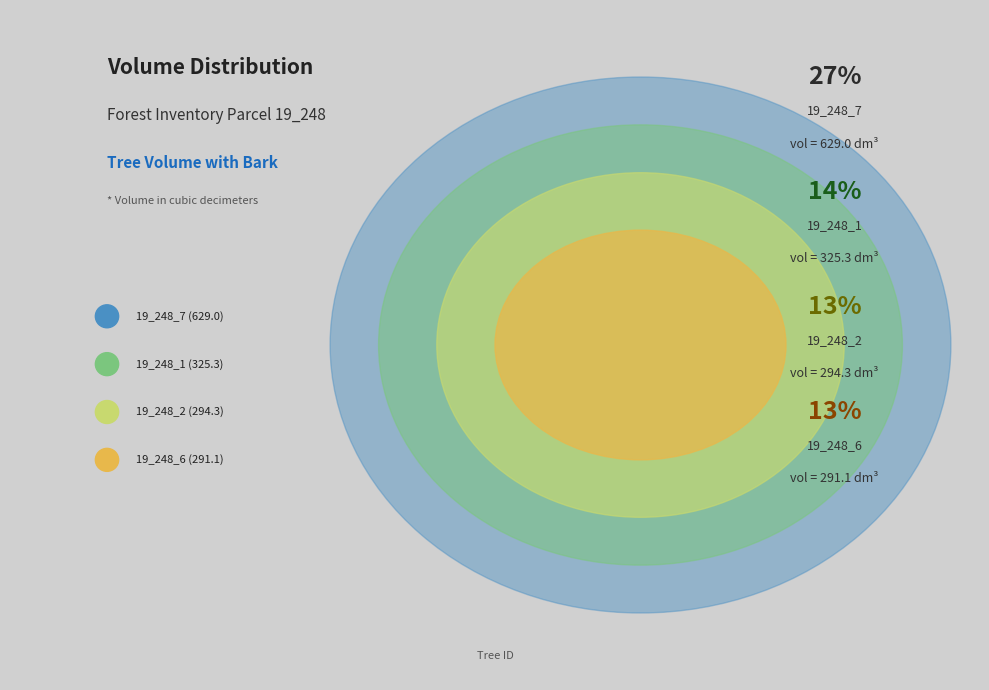

How much of the chart is everything except 19_248_7?

72.8%